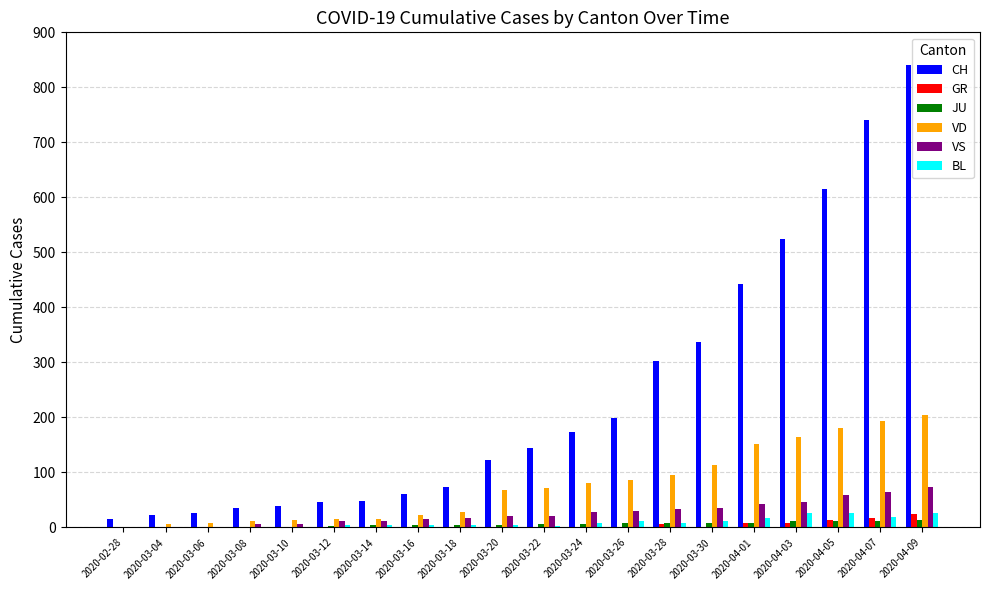

What is the maximum value shown in the chart?

841